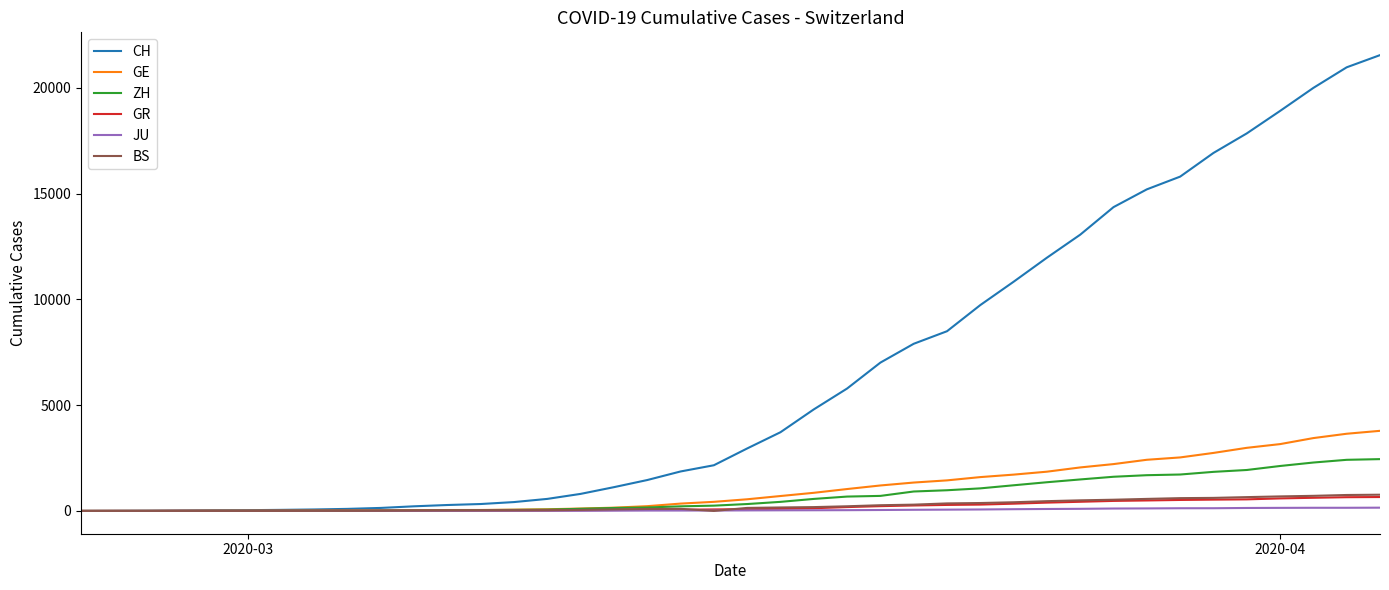

Which series has the largest total across all categories?

CH